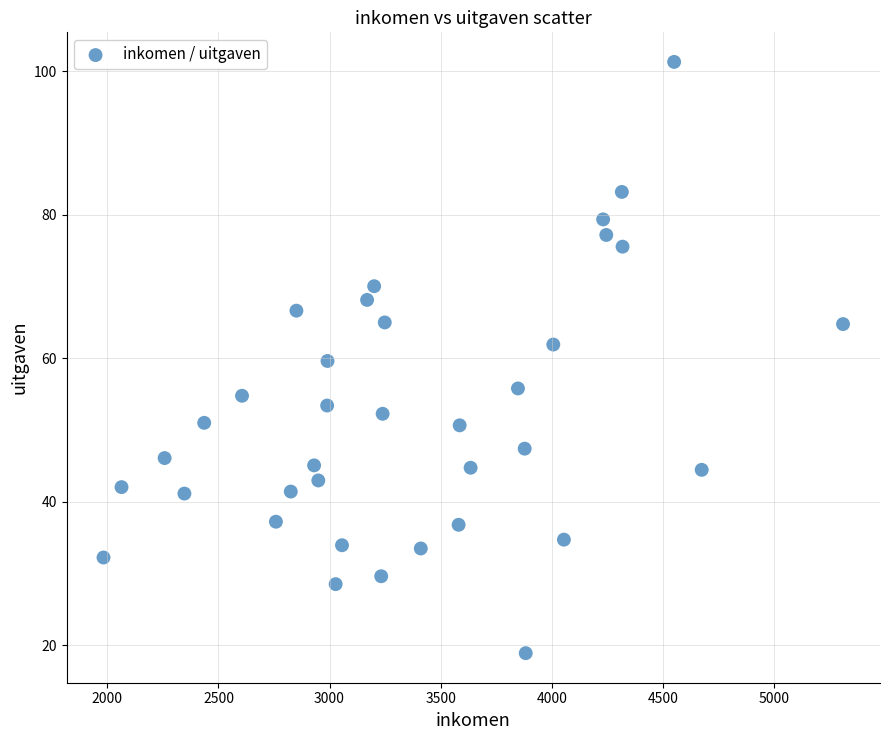

What is the range of Y values (max minus min)?

82.4